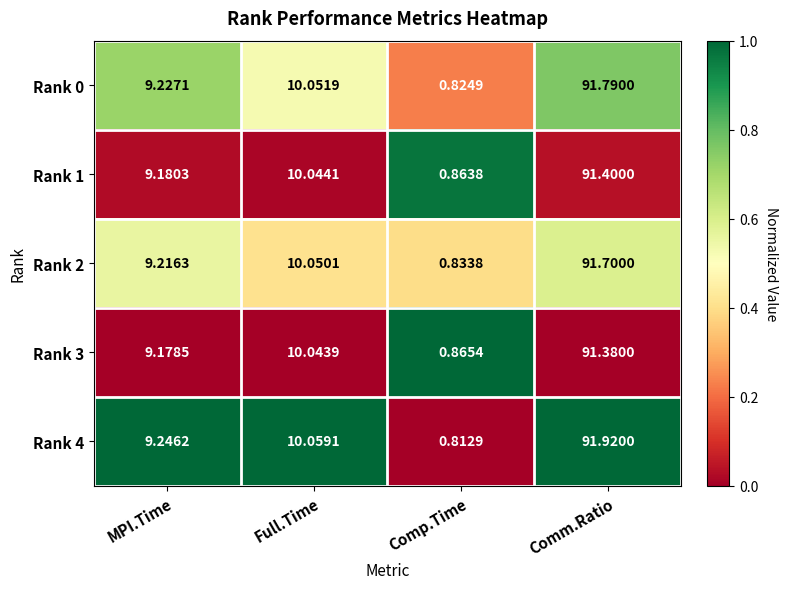

At which label does Rank 0 reach its peak?

Comm.Ratio